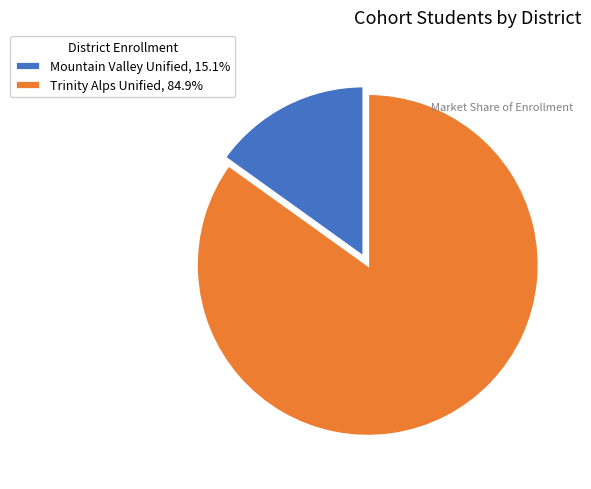

Does Mountain Valley Unified represent more than half of the total?

No